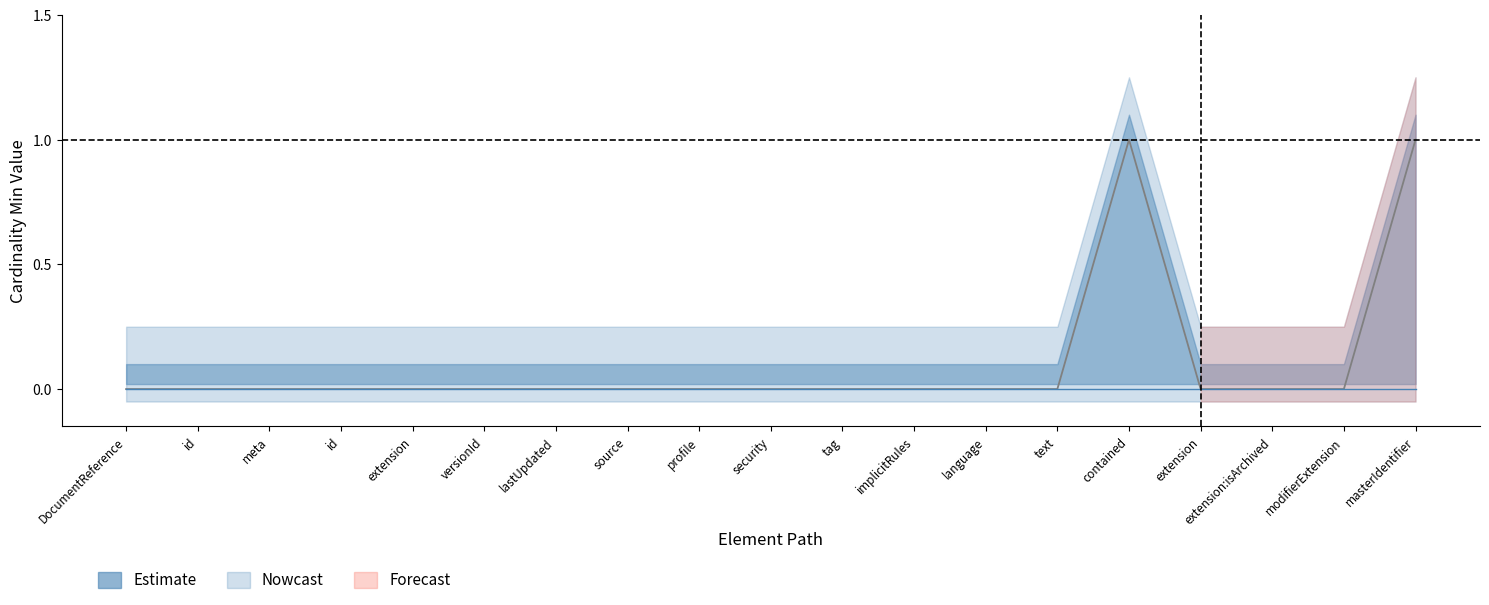

What is the difference between the maximum and minimum values?

1